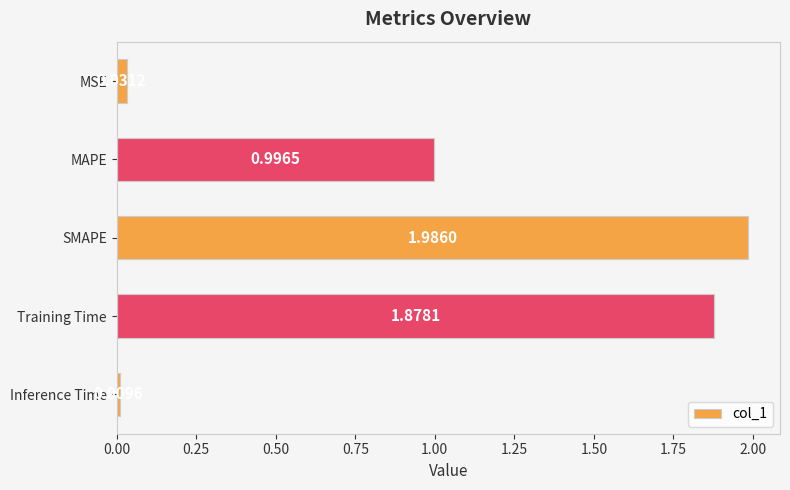

List the labels in order of value, smallest first.

Inference Time, MSE, MAPE, Training Time, SMAPE